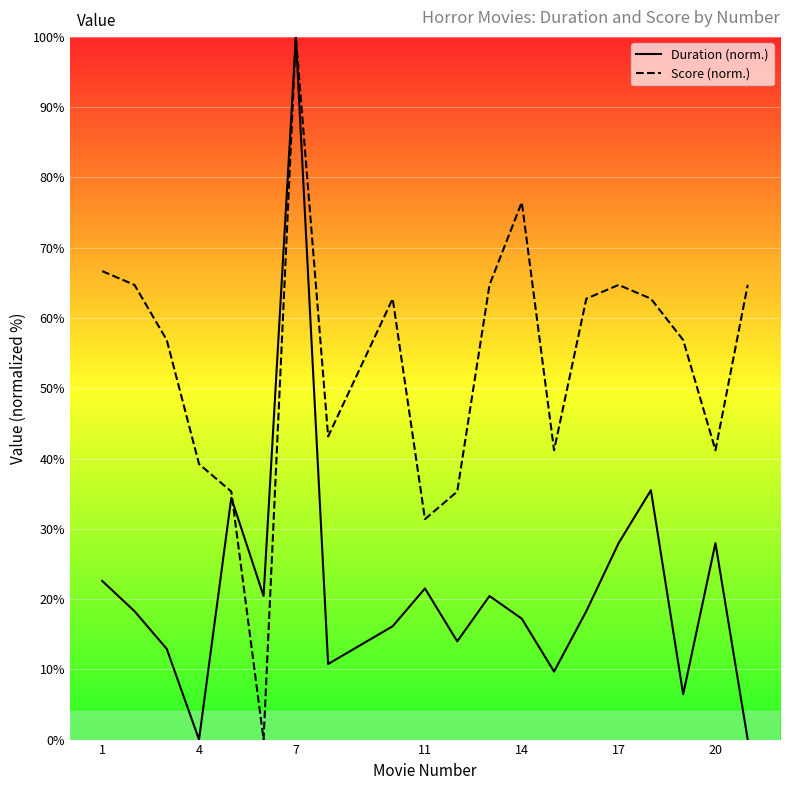

At how many categories does at least one series exceed 83?

1